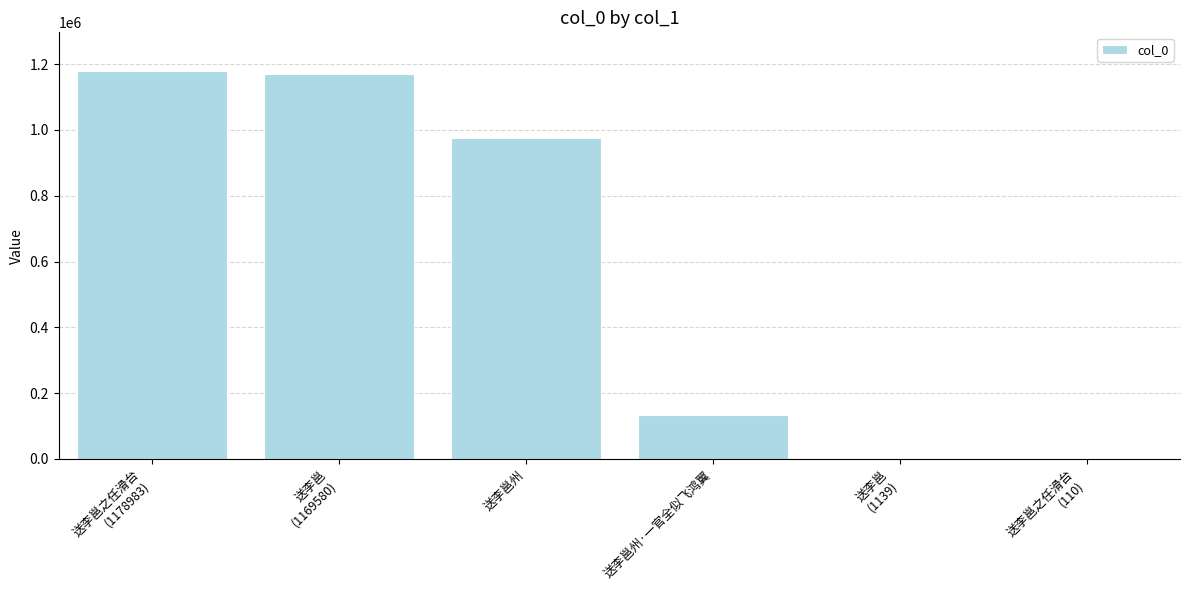

Which has a higher value, 送李邕州·一官全似飞鸿翼 or 送李邕之任滑台
(110)?

送李邕州·一官全似飞鸿翼